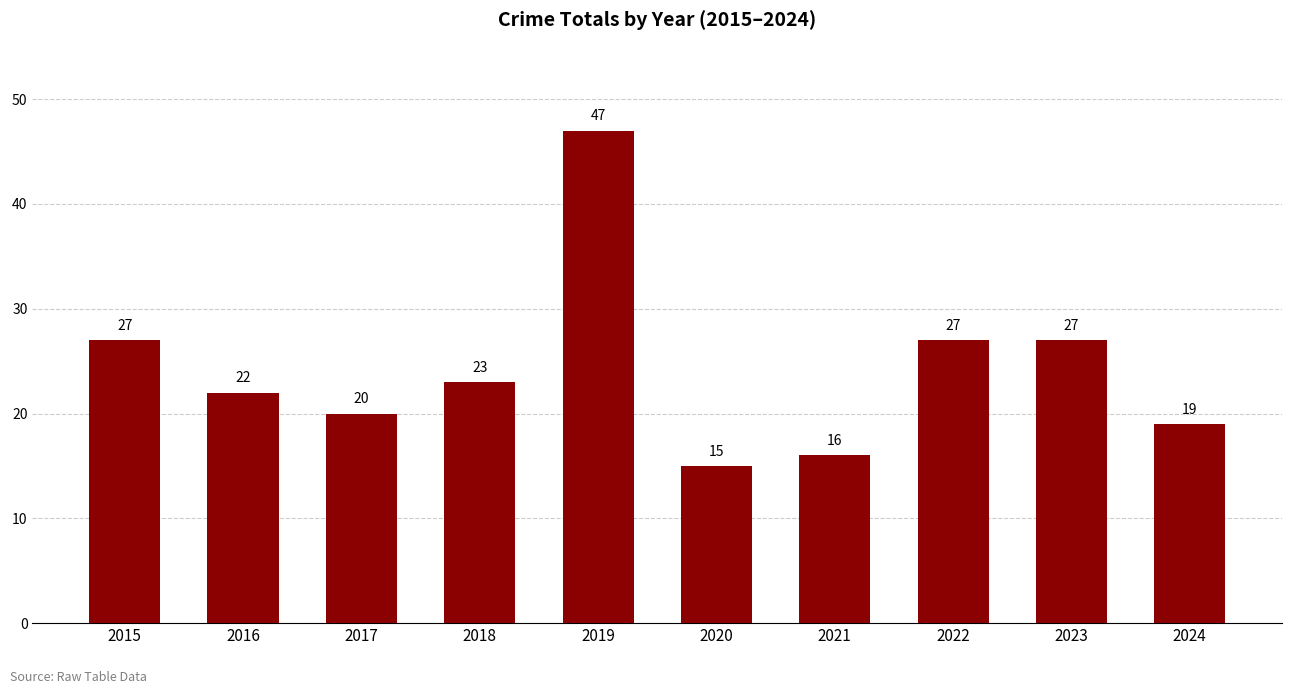

Is it true that the value at 2017 is 4?

False